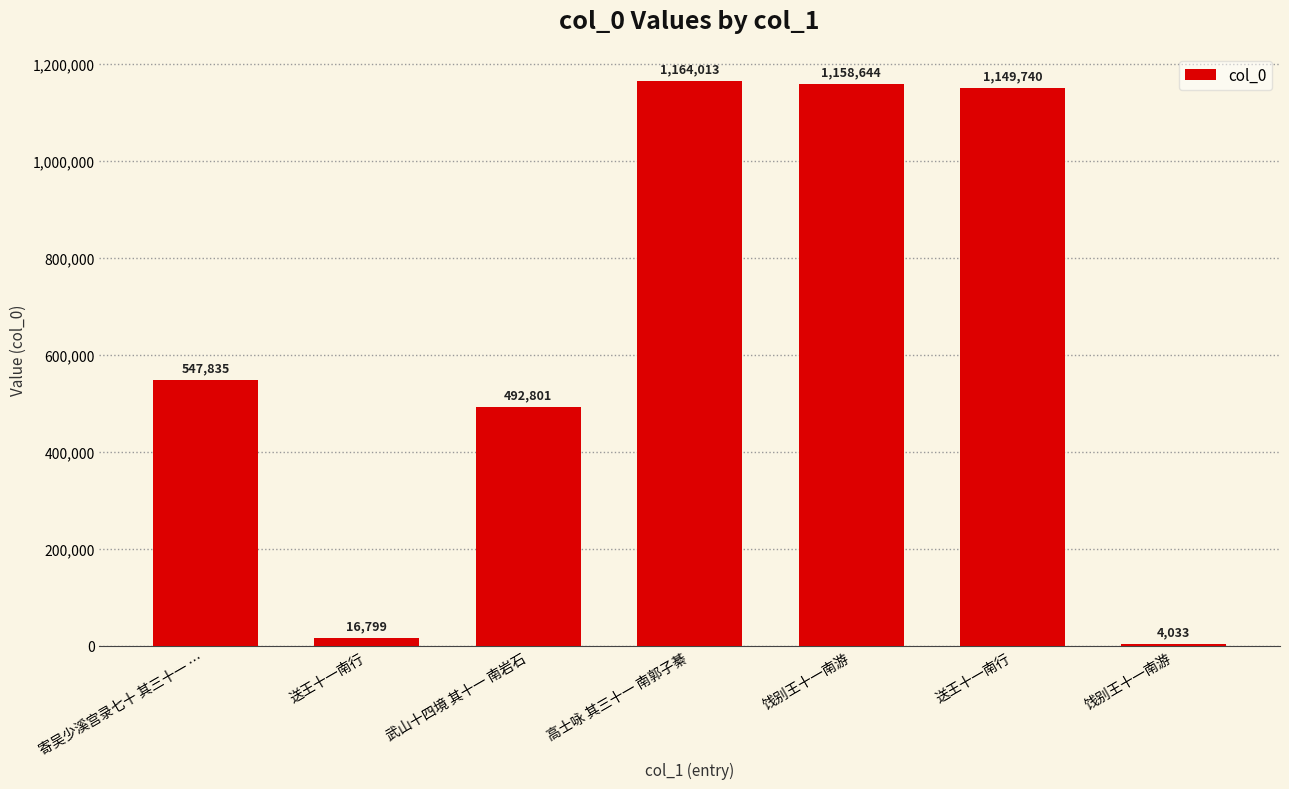

Reading right to left, list all the values displayed in this chart.

4033	1149740	1158644	1164013	492801	16799	547835